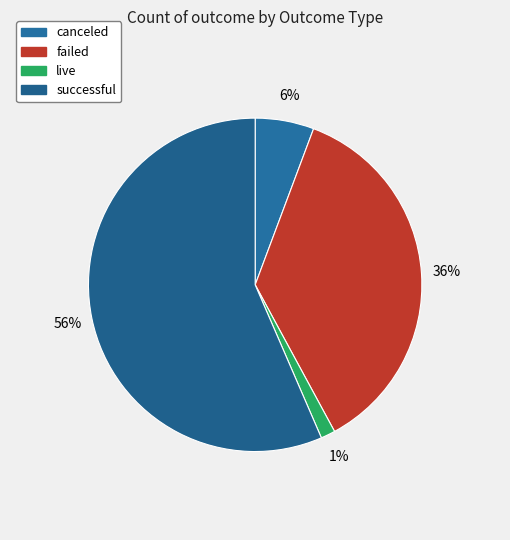

What is the smallest slice in the pie chart?

live